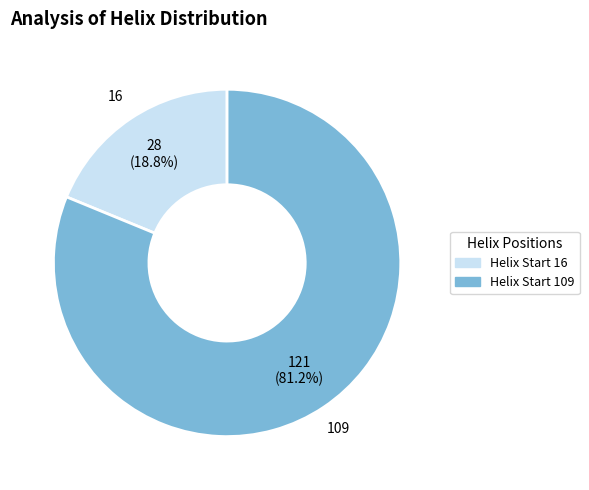

The 16 slice represents 19% of the pie. True or false?

True